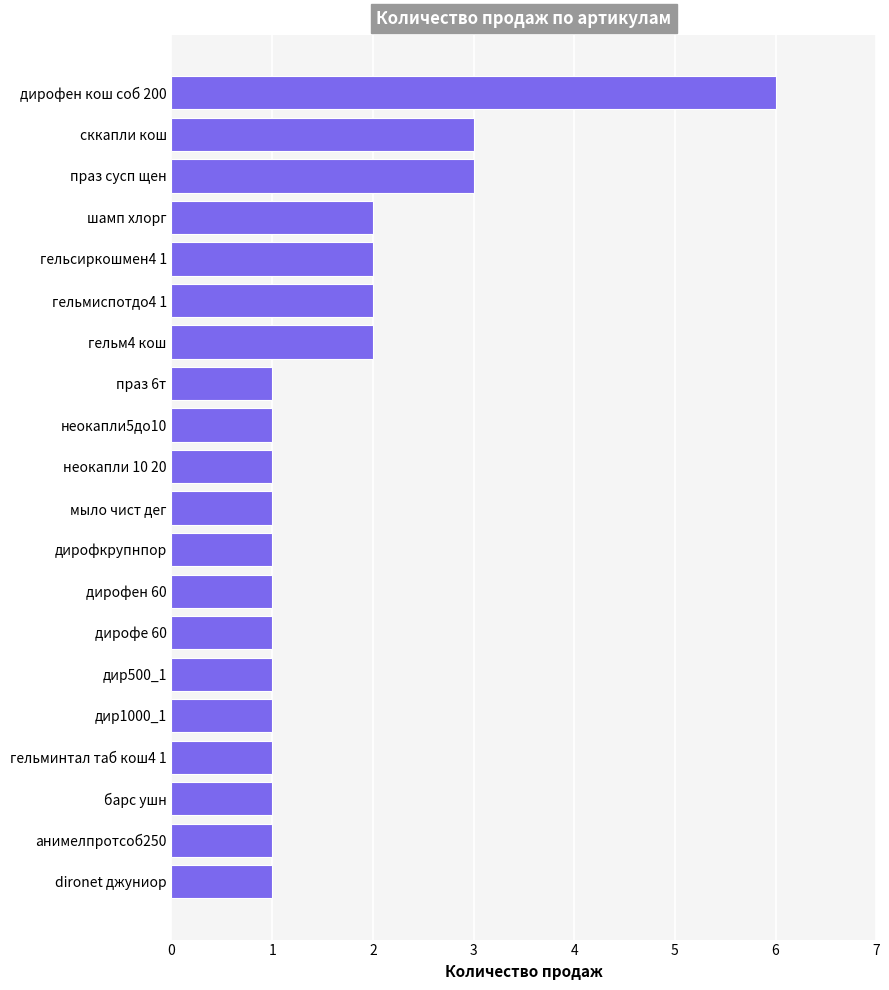

Does the chart contain any negative values?

No